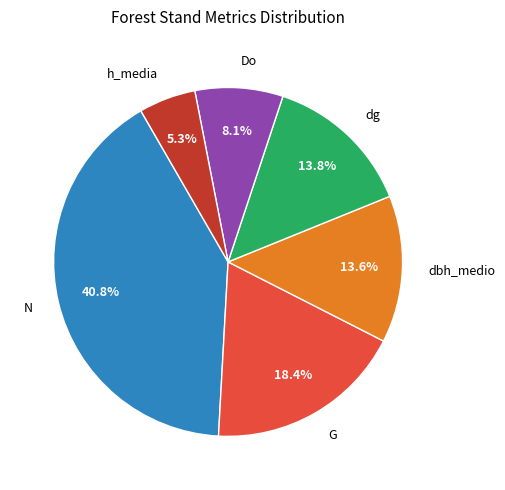

What percentage is NOT represented by Do?

91.9%